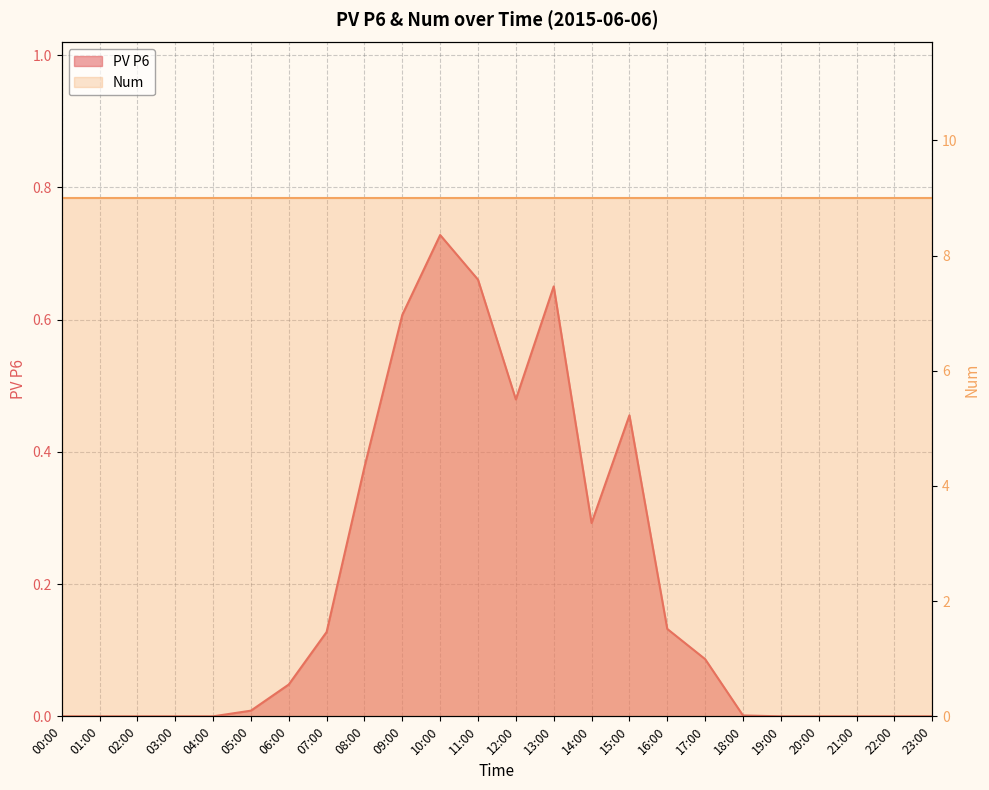

At which category does the data reach its first local valley?

12:00